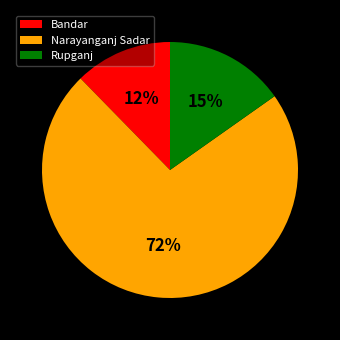

How many slices are in this pie chart?

3